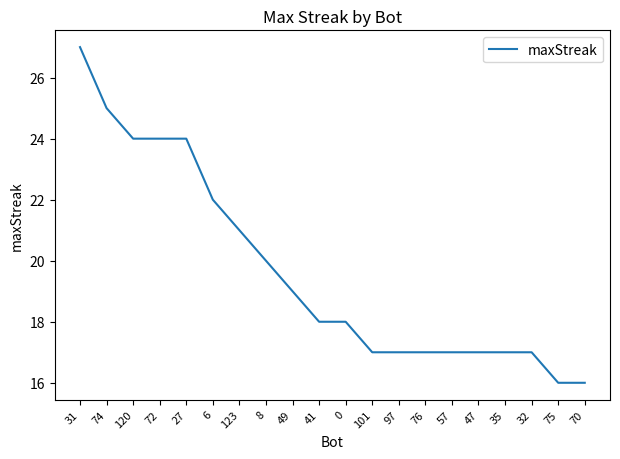

Is it true that the value at 101 is 6?

False